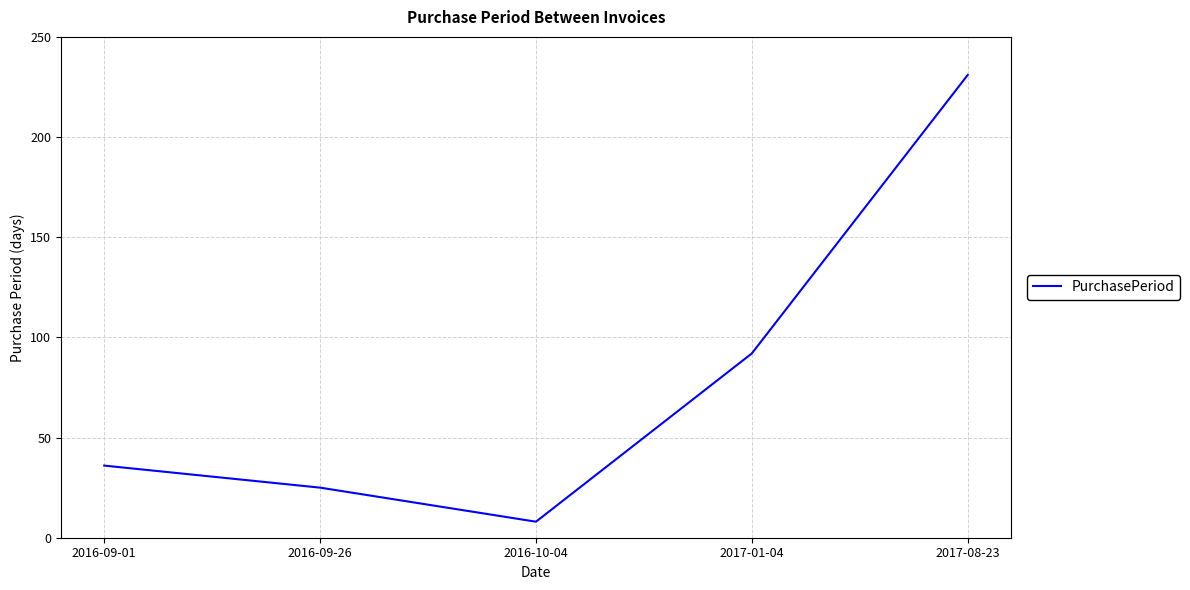

Reading left to right, what are all the values shown in this chart?

2016-09-01=36	2016-09-26=25	2016-10-04=8	2017-01-04=92	2017-08-23=231